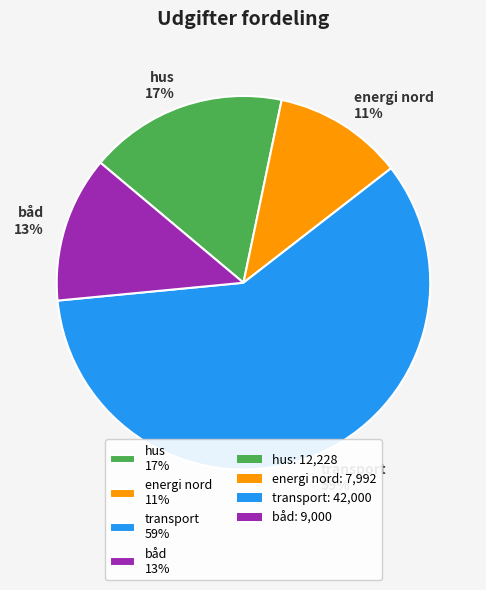

Which has a higher value, energi nord 11% or båd 13%?

båd 13%